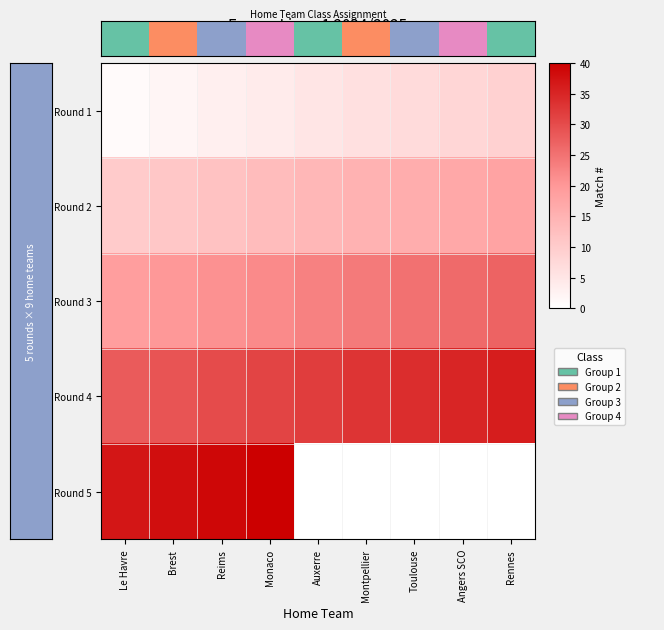

At how many categories does at least one series exceed 1?

9